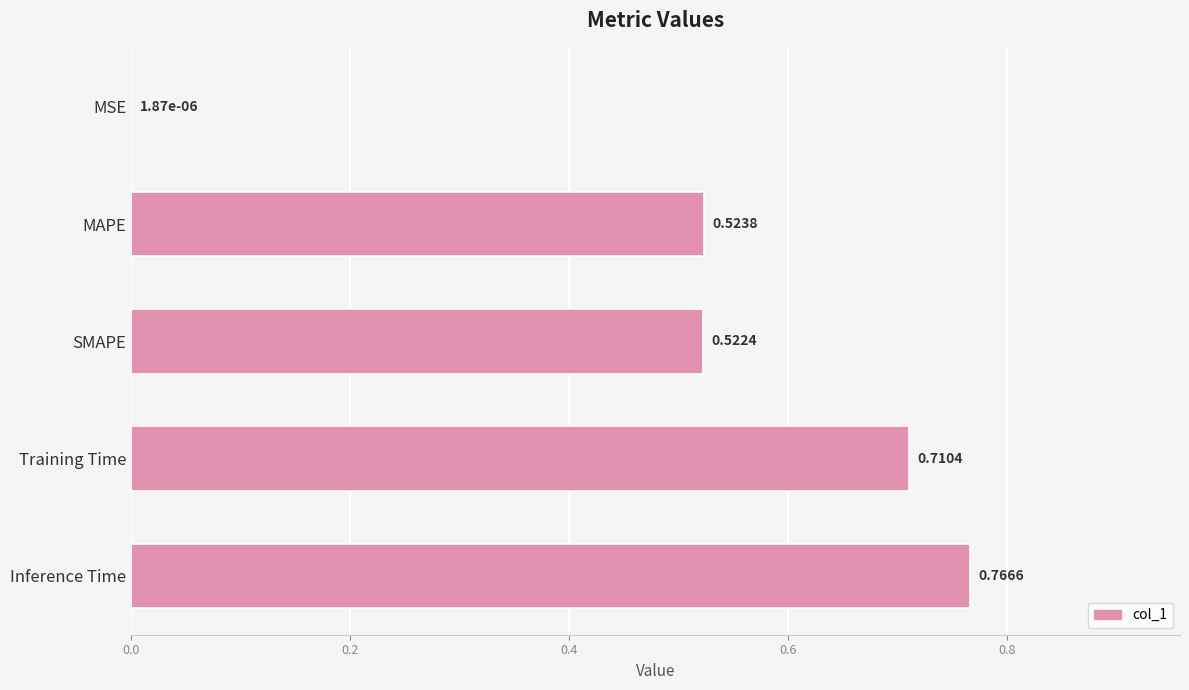

What is the sum of all values?

2.5